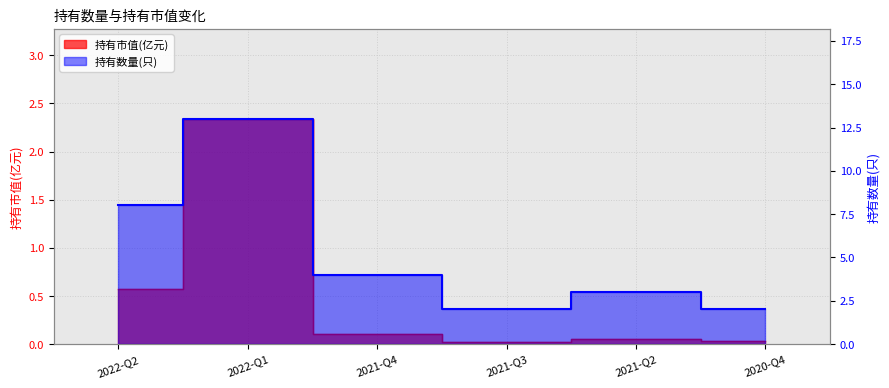

The 持有数量(只) series shows 22.5 at 2022-Q1. True or false?

False